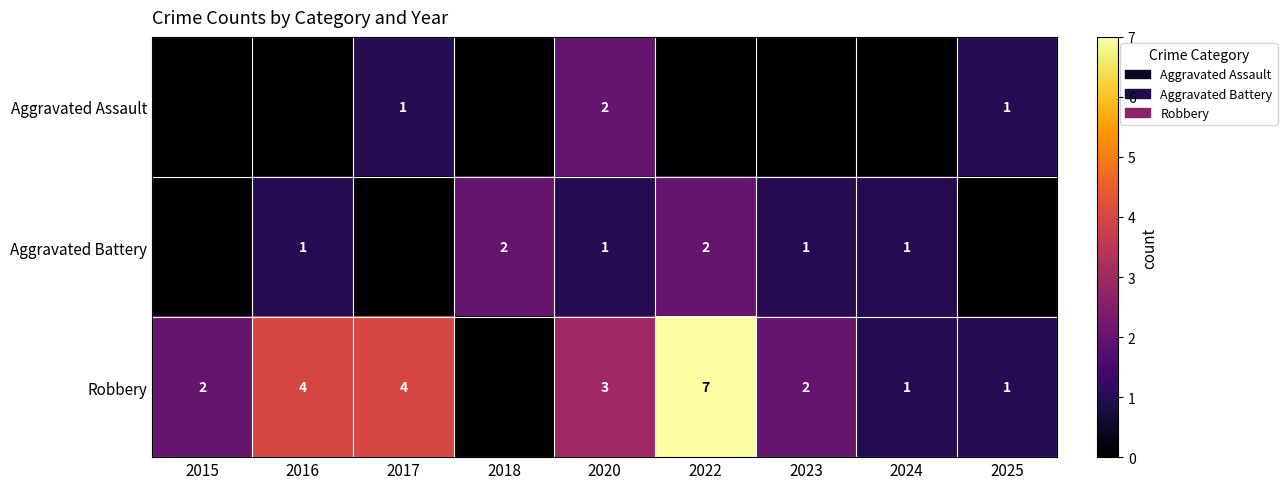

The Robbery series shows 0 at 2024. True or false?

False